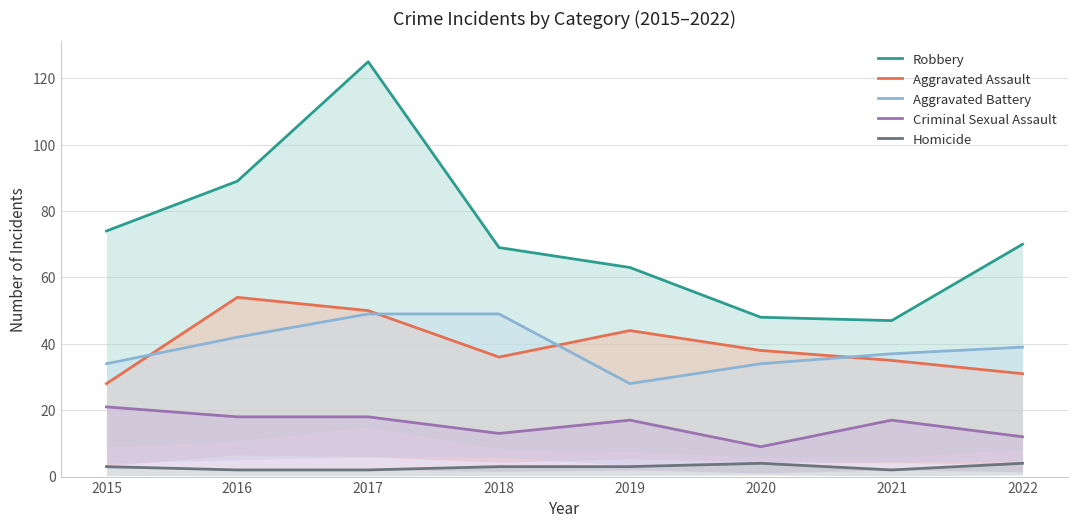

Rank the categories by Criminal Sexual Assault value from lowest to highest.

2020, 2022, 2018, 2019, 2021, 2016, 2017, 2015